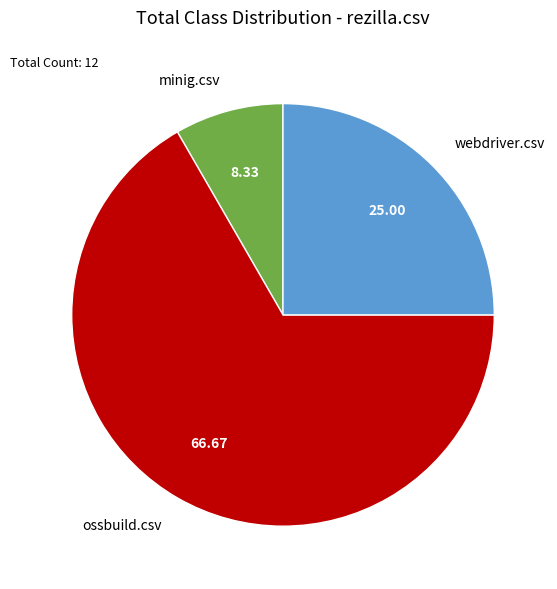

Rank the categories by value from lowest to highest.

minig.csv, webdriver.csv, ossbuild.csv